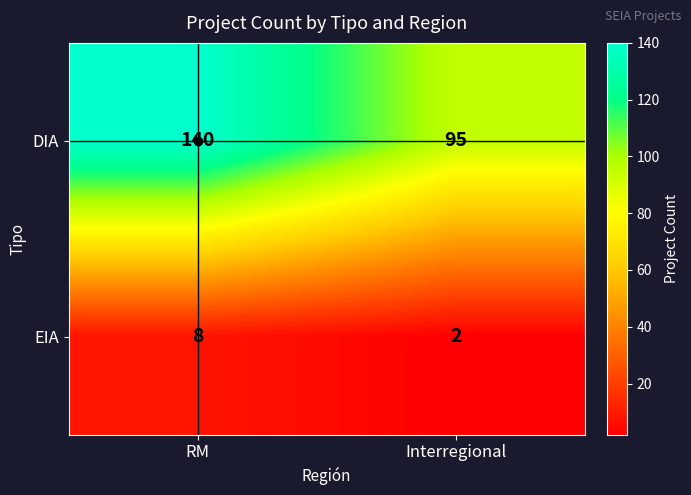

What value does the EIA series have at RM?

8